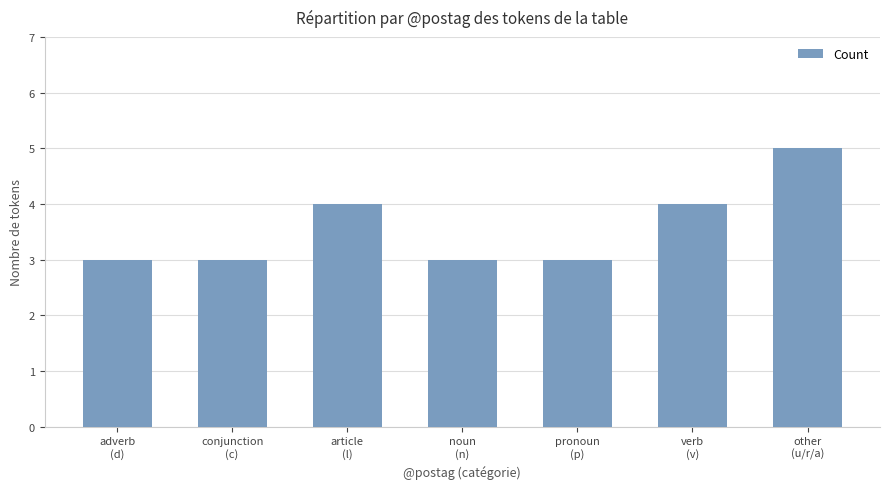

True or false: the data shows 3 at pronoun
(p).

True